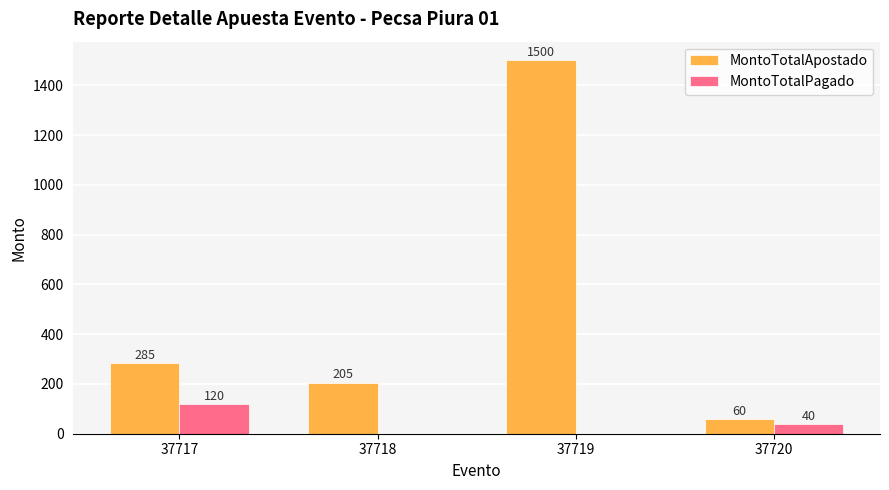

Are the bars horizontal?

No